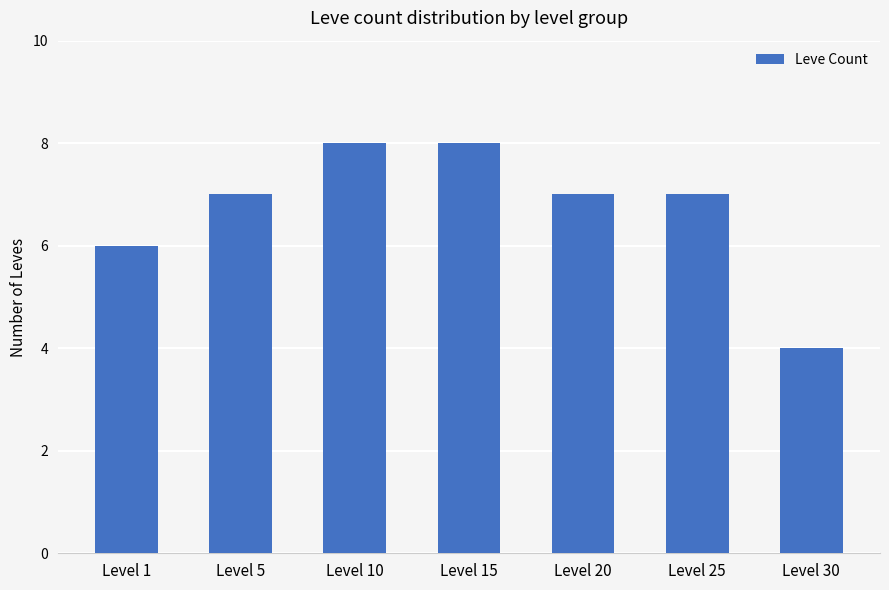

The value at Level 5 is 11. True or false?

False